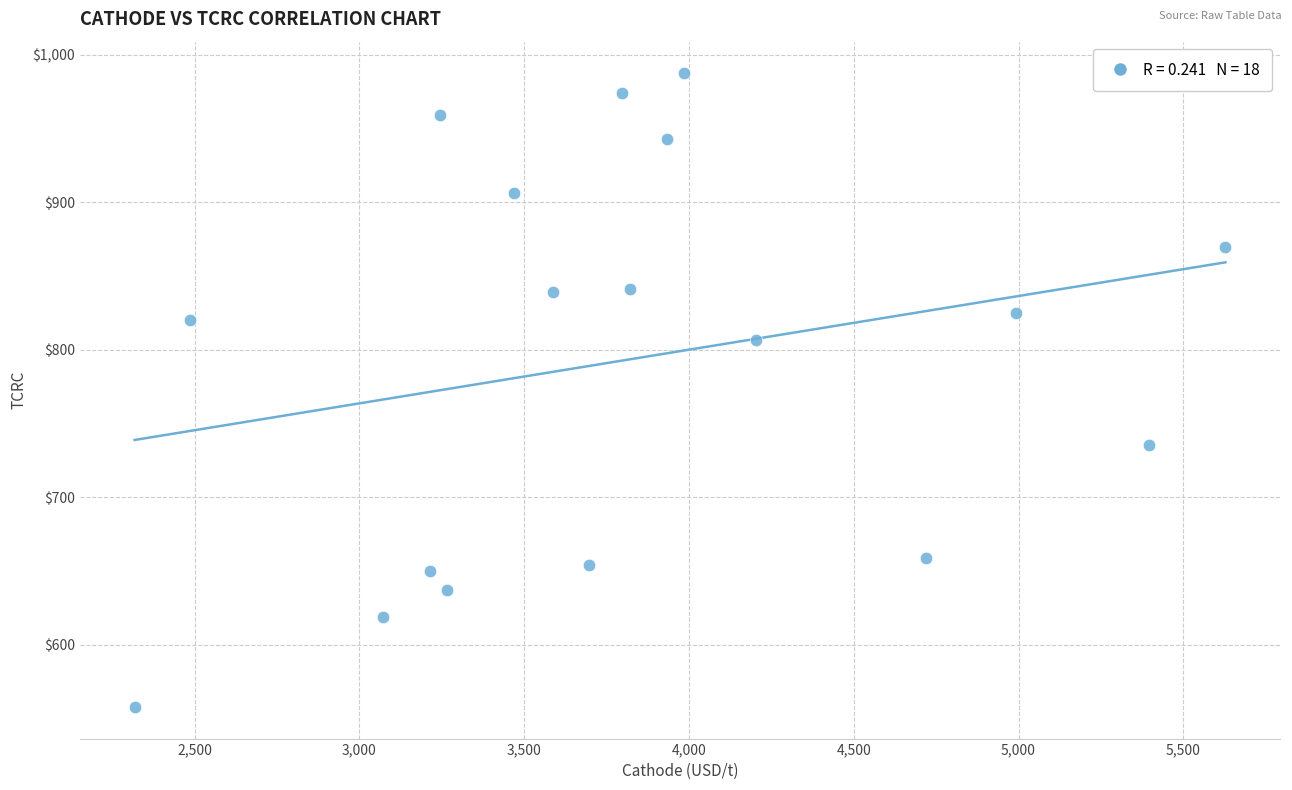

What is the range of Y values (max minus min)?

429.5